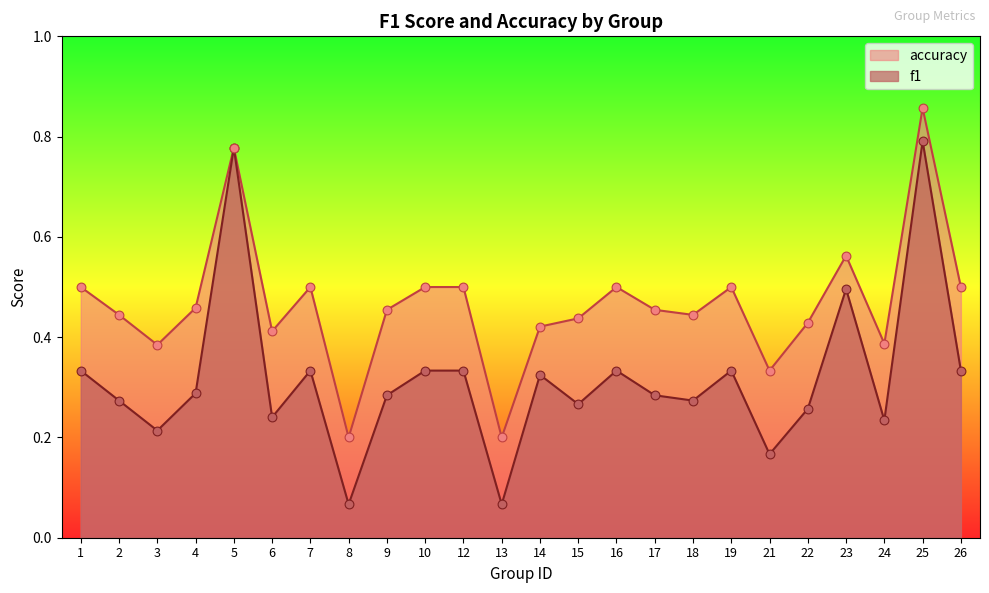

Is the value of accuracy at 17 greater than the value of f1 at 12?

Yes